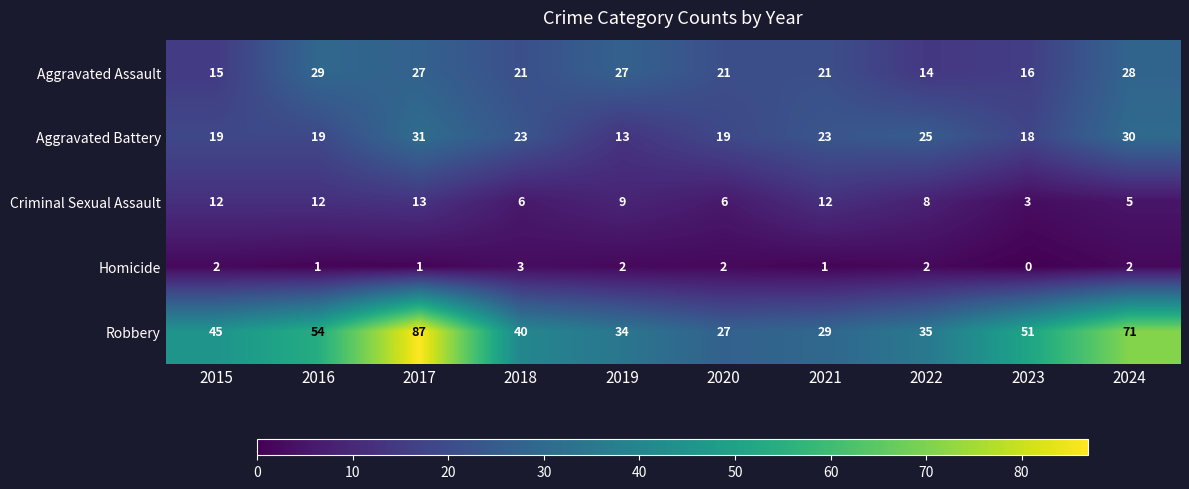

List the series in order of their peak value, lowest first.

Homicide, Criminal Sexual Assault, Aggravated Assault, Aggravated Battery, Robbery